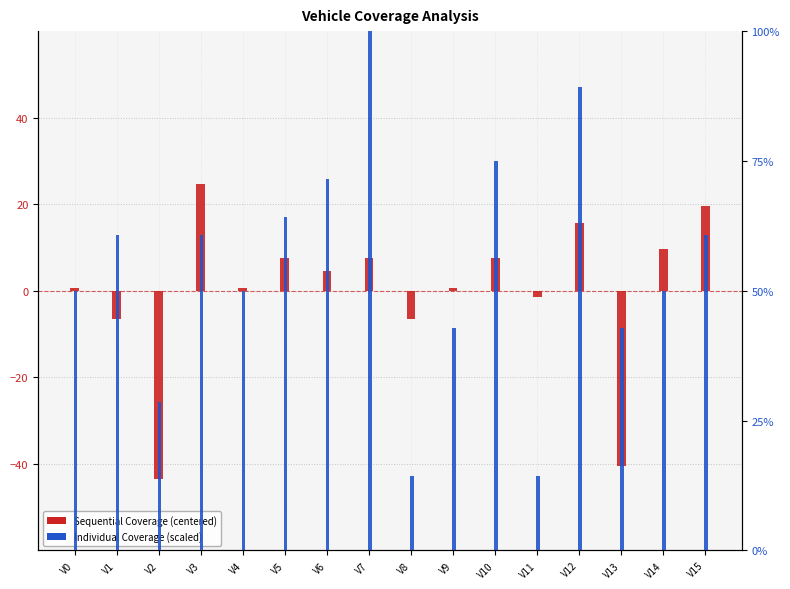

Which category has the highest value across all series?

V7